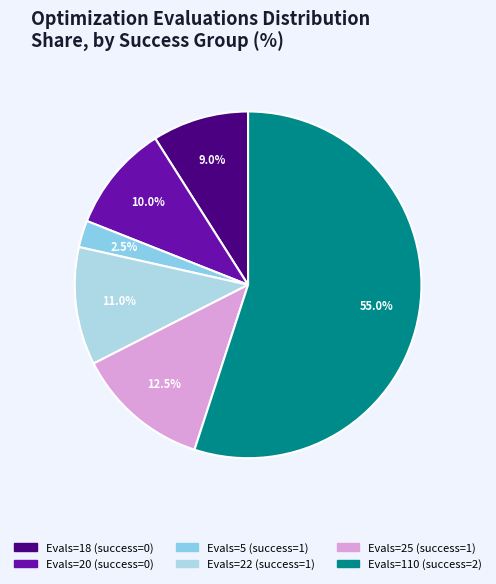

Is there any slice that represents more than half of the pie?

Yes